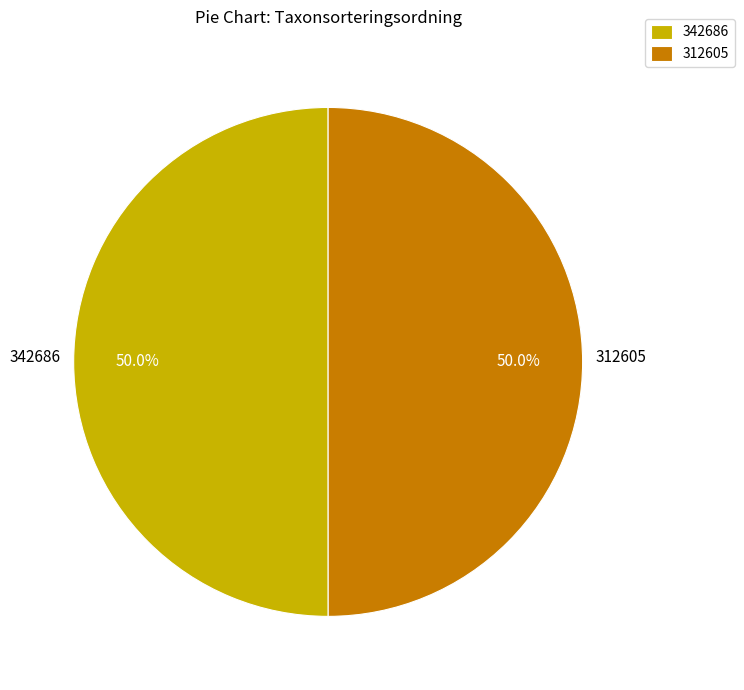

Is it true that 312605 is 56% of the pie?

False